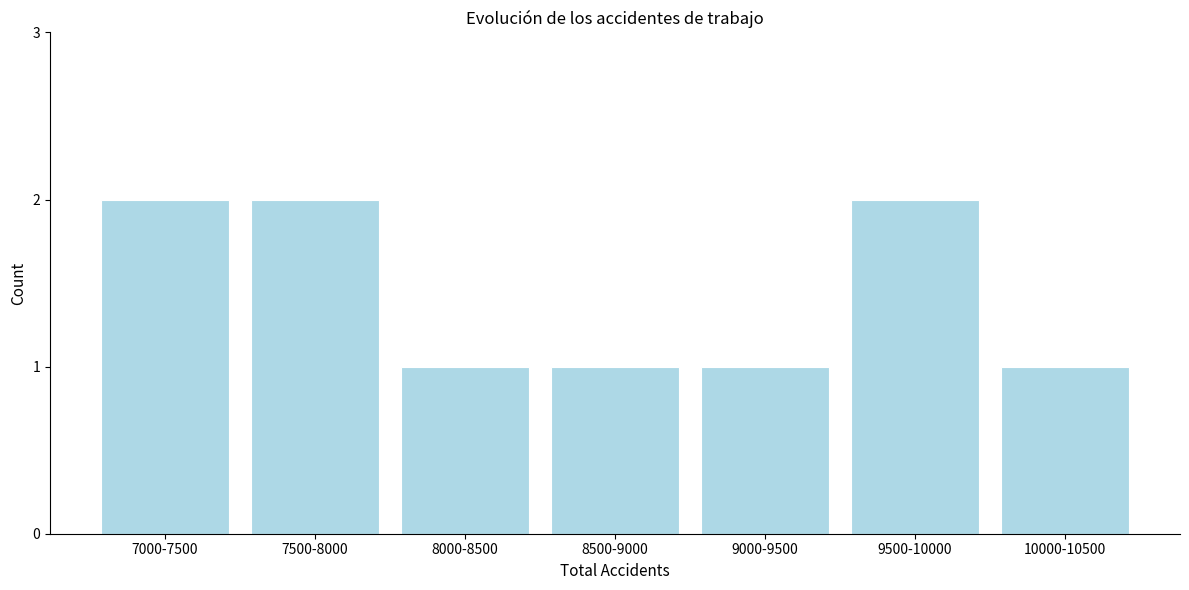

Reading left to right, extract all data points from this chart.

2	2	1	1	1	2	1